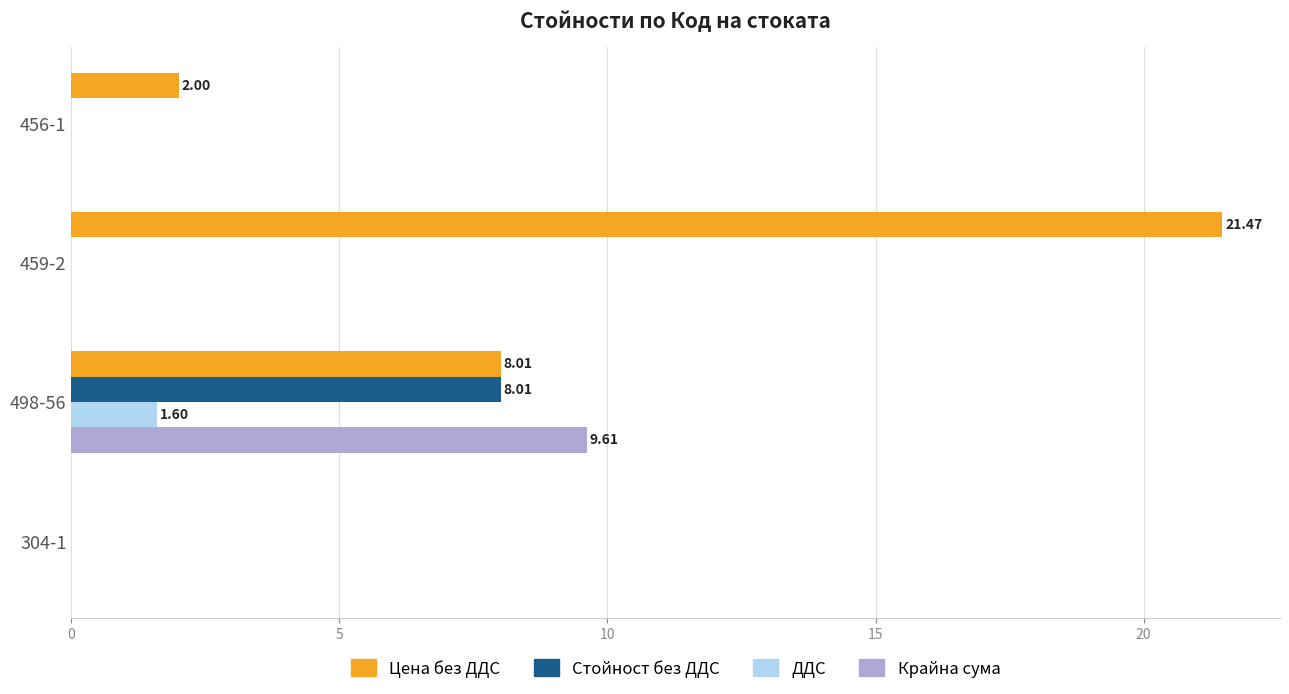

What is the average value of the Стойност без ДДС series?

2.0